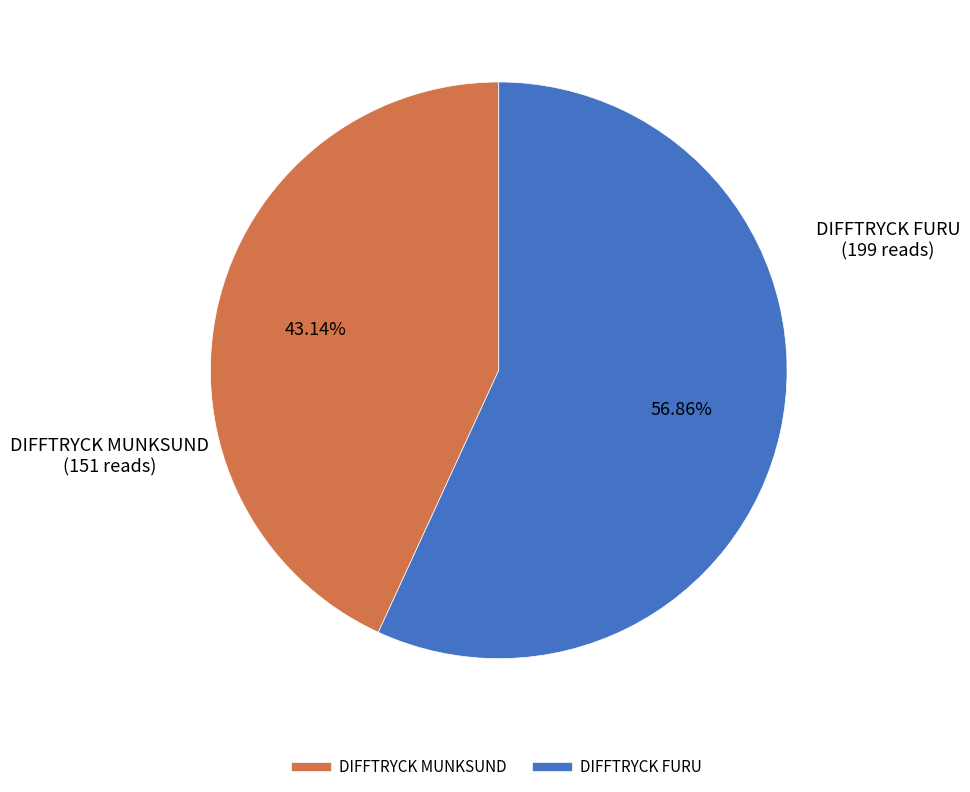

To the nearest percent, what is the difference between the largest and smallest slice percentages?

14%